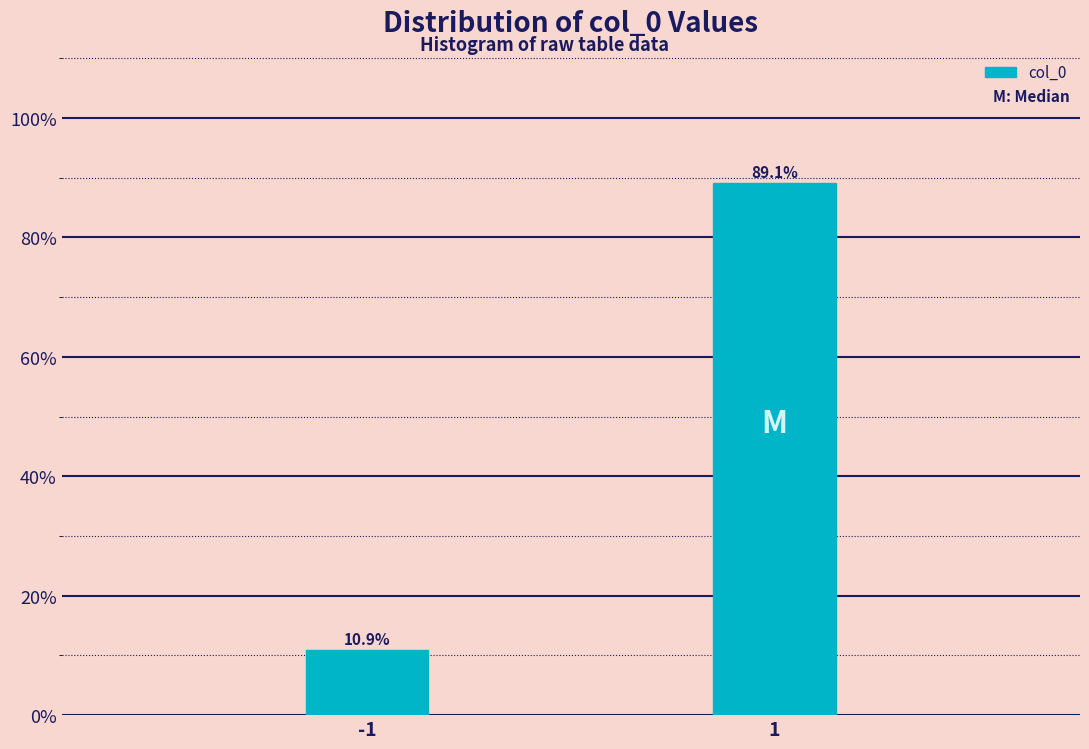

Reading left to right, what are all the values shown in this chart?

10.9	89.1